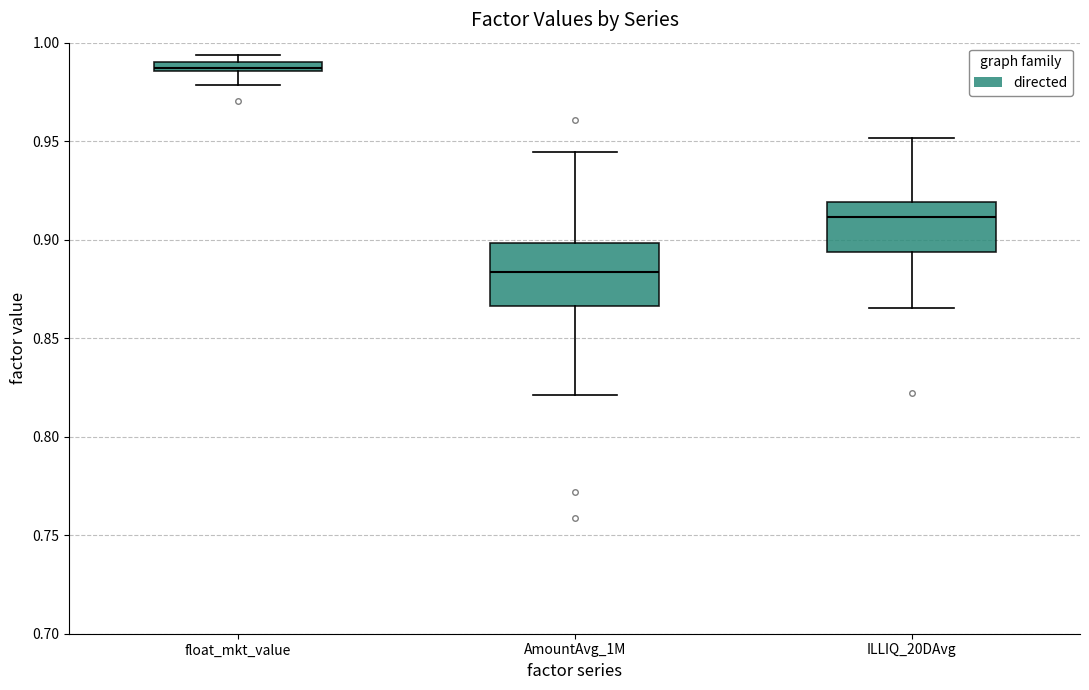

Where is the upper edge of the box for float_mkt_value on the y-axis? The values are not printed on the chart, so give them approximately, as read against the axis.

0.990